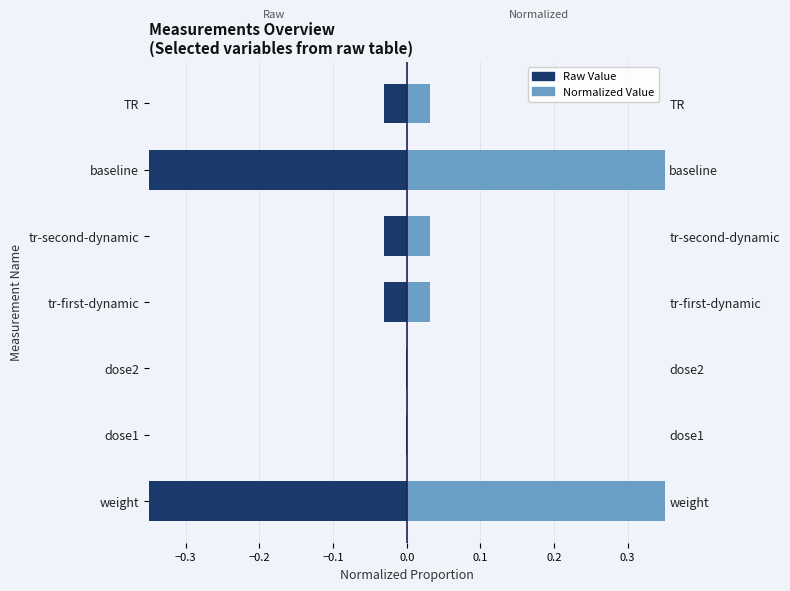

List the series in order of their peak value, highest first.

Normalized Value, Raw Value